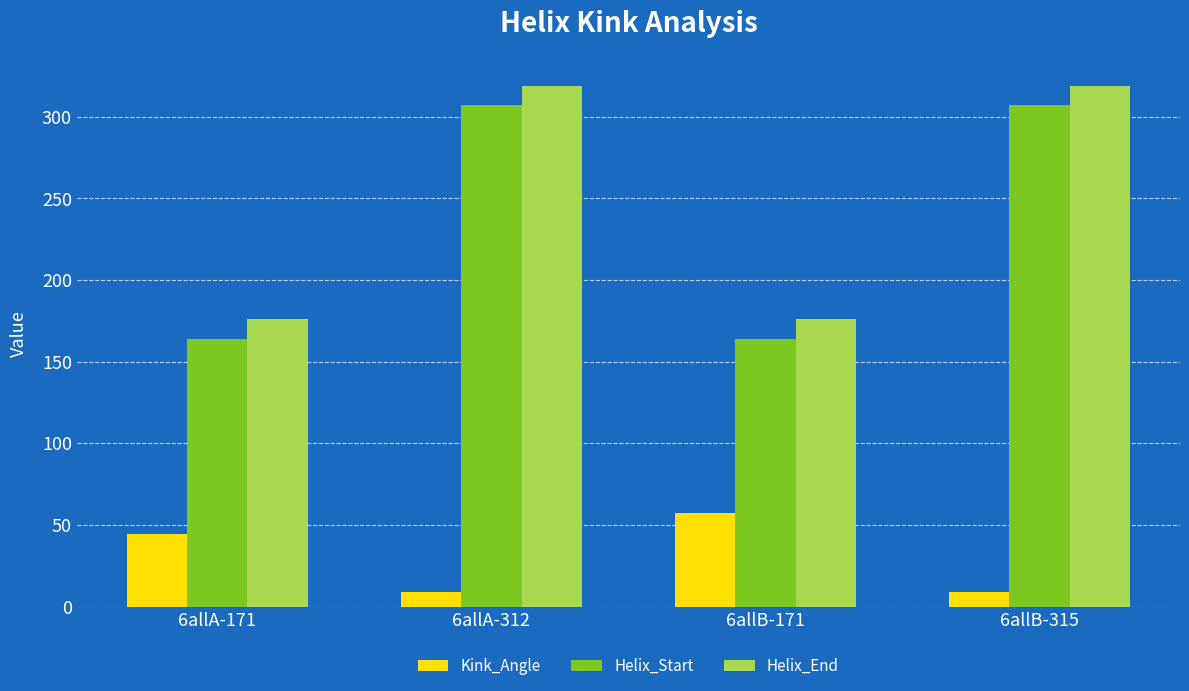

What is the minimum value for Helix_End?

176.0